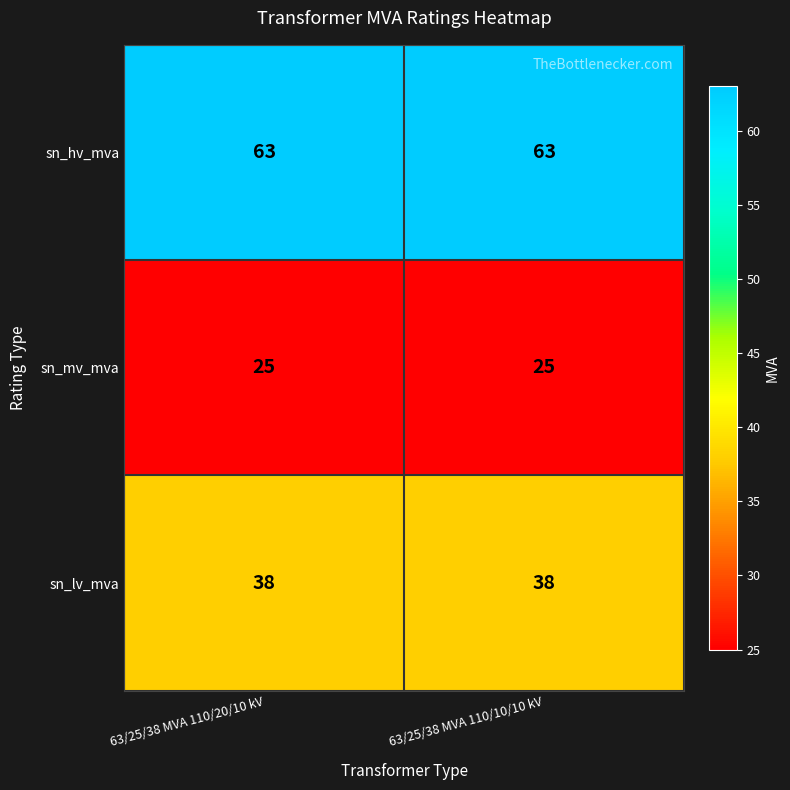

True or false: sn_hv_mva has a value of 37 at 63/25/38 MVA 110/10/10 kV.

False